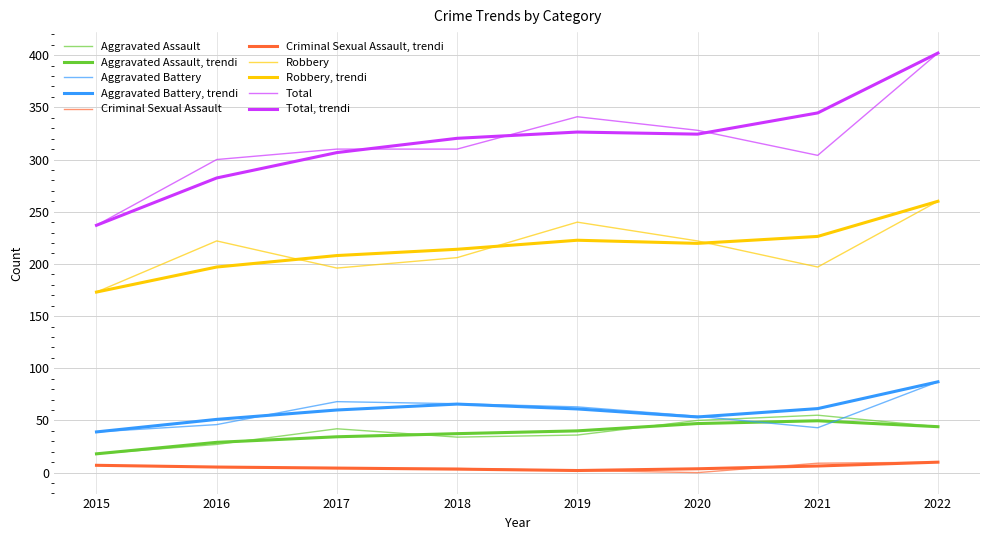

Is this an area chart (filled region under the line)?

No